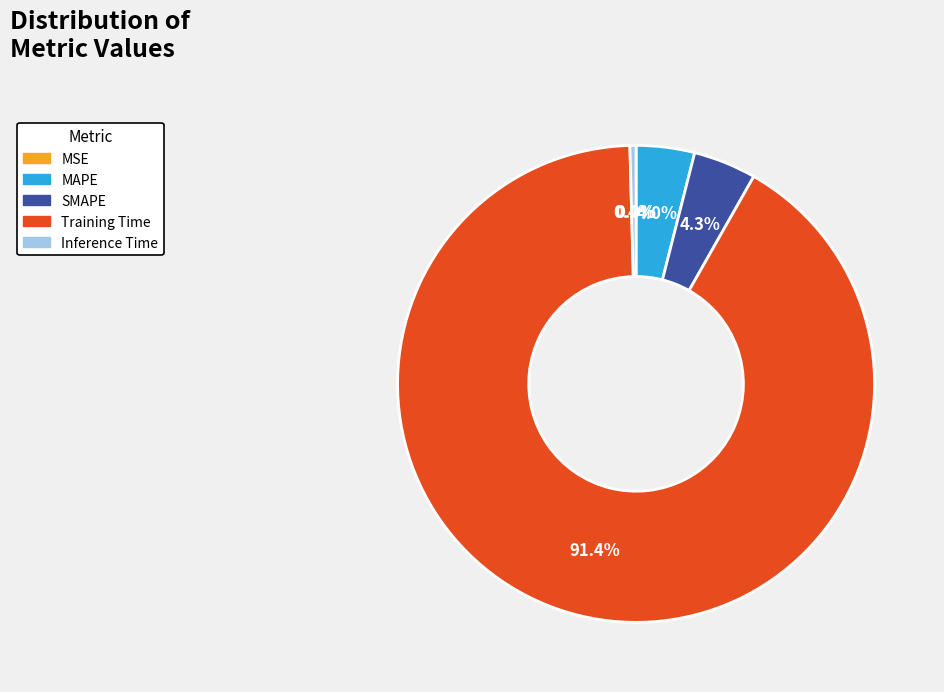

Which slice represents more than half of the pie?

Training Time